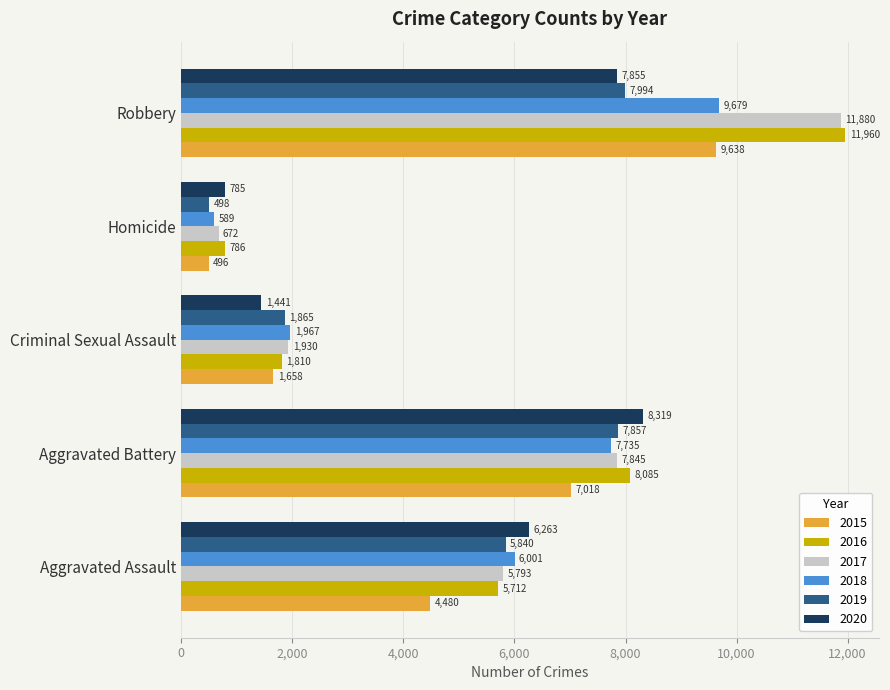

What is the difference between the second highest and minimum values in the 2020 series?

7070